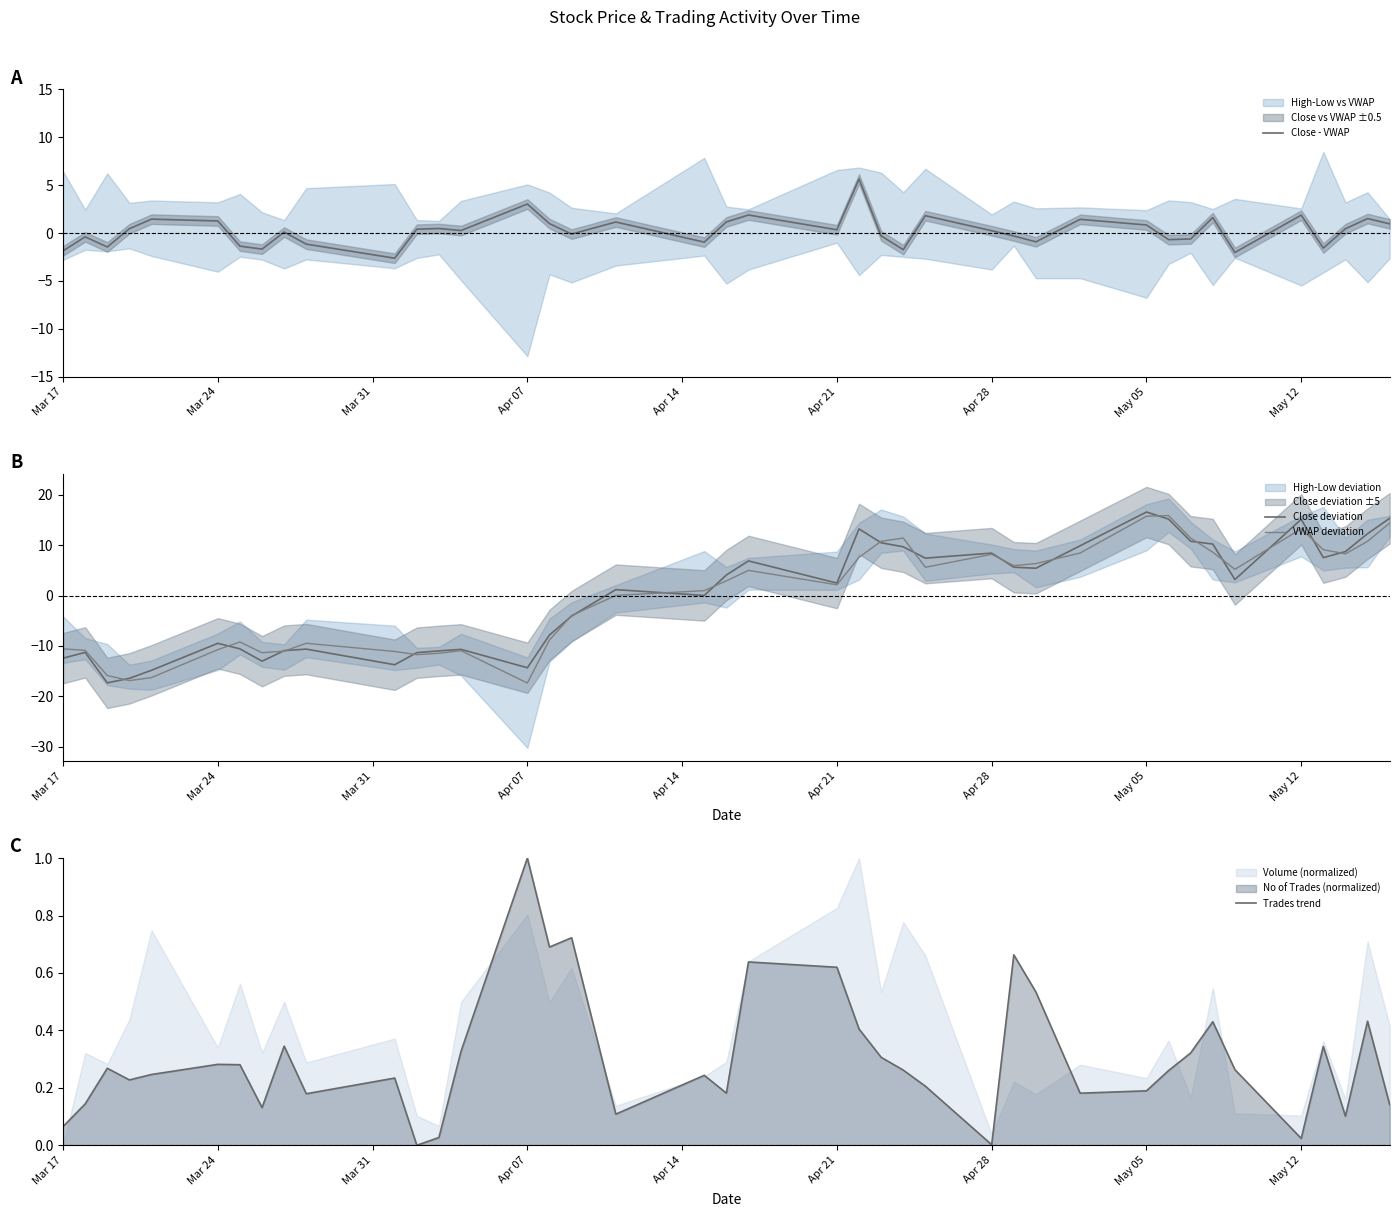

Reading right to left, what are all the values shown in this chart?

Close - VWAP: 1.0	1.5	0.5	-1.6	1.9	-2.0	1.6	-0.6	-0.7	0.8	1.4	-0.9	-0.3	0.2	1.8	-1.7	-0.3	5.6	0.3	1.9	1.2	-1.0	1.2	-0.1	1.0	3.0	0.3	0.5	0.4	-2.6	-1.2	0.1	-1.7	-1.4	1.3	1.4	0.4	-1.5	-0.4	-1.9
Close deviation: 15.3	12.3	8.7	7.5	15.1	3.2	10.2	10.8	15.2	16.6	9.9	5.4	5.6	8.4	7.4	9.7	10.5	13.2	2.5	6.9	4.1	0.0	1.2	-4.1	-7.8	-14.3	-10.7	-11.0	-11.3	-13.7	-10.6	-10.9	-13.0	-10.6	-9.5	-14.8	-16.4	-17.3	-11.3	-12.4
VWAP deviation: 14.4	10.8	8.3	9.1	13.3	5.2	8.6	11.4	15.9	15.7	8.4	6.3	5.9	8.2	5.6	11.4	10.8	7.6	2.1	5.0	2.9	1.0	0.0	-4.0	-8.8	-17.4	-10.9	-11.4	-11.7	-11.1	-9.5	-11.0	-11.3	-9.2	-10.7	-16.3	-16.9	-15.9	-10.9	-10.6
Trades trend: 0.1	0.4	0.1	0.3	0.0	0.3	0.4	0.3	0.3	0.2	0.2	0.5	0.7	0.0	0.2	0.3	0.3	0.4	0.6	0.6	0.2	0.2	0.1	0.7	0.7	1.0	0.3	0.0	0.0	0.2	0.2	0.3	0.1	0.3	0.3	0.2	0.2	0.3	0.1	0.1